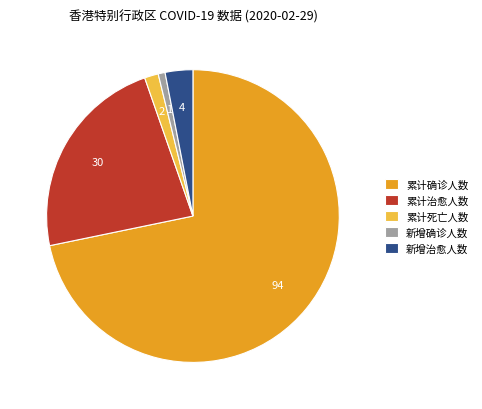

Rank the categories by value from lowest to highest.

新增确诊人数, 累计死亡人数, 新增治愈人数, 累计治愈人数, 累计确诊人数